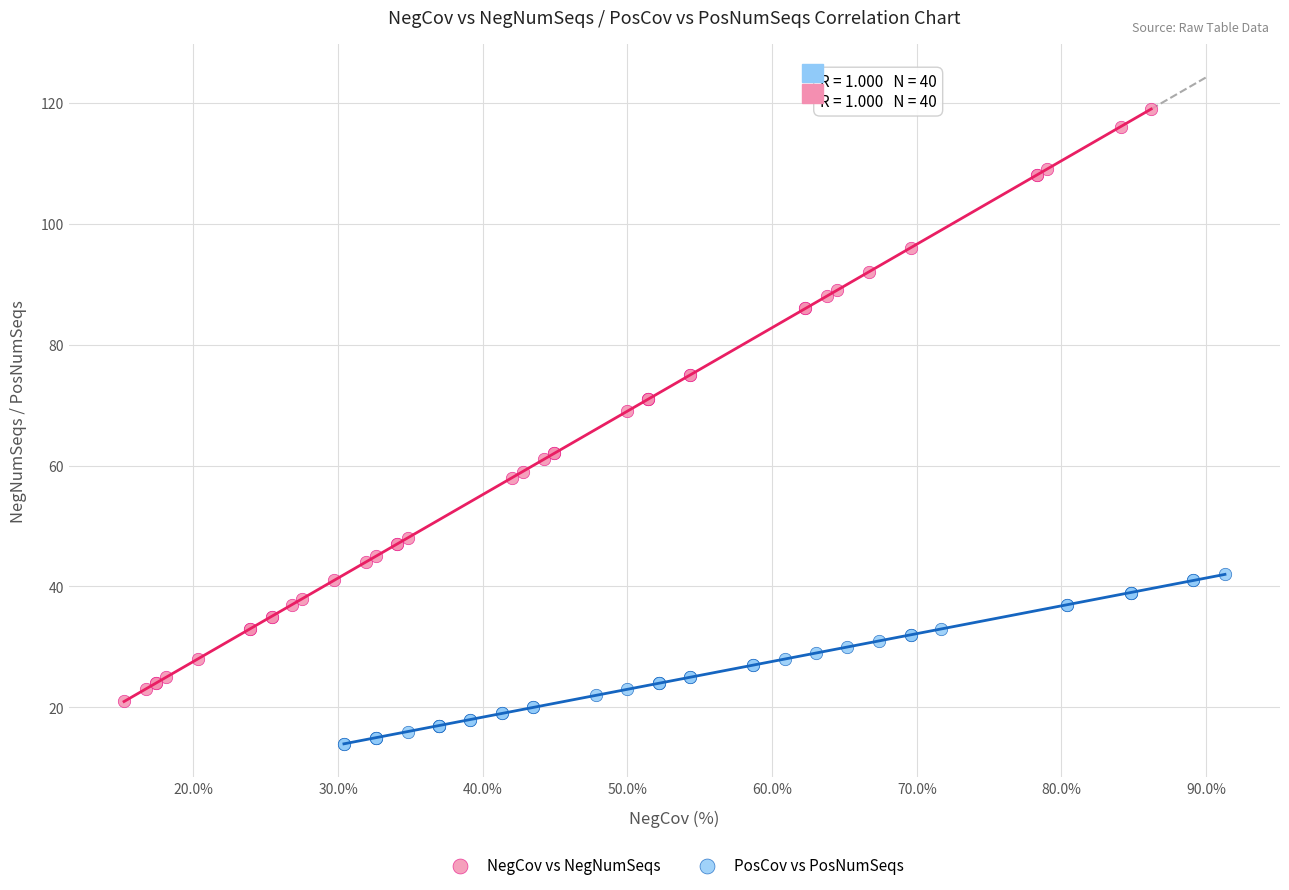

Which series contains the highest Y value?

NegCov vs NegNumSeqs